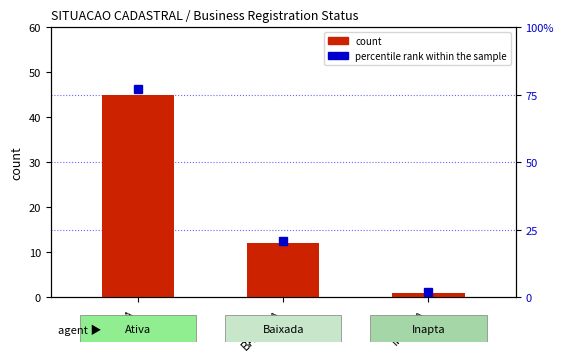

Which series has the largest total across all categories?

percentile rank within the sample